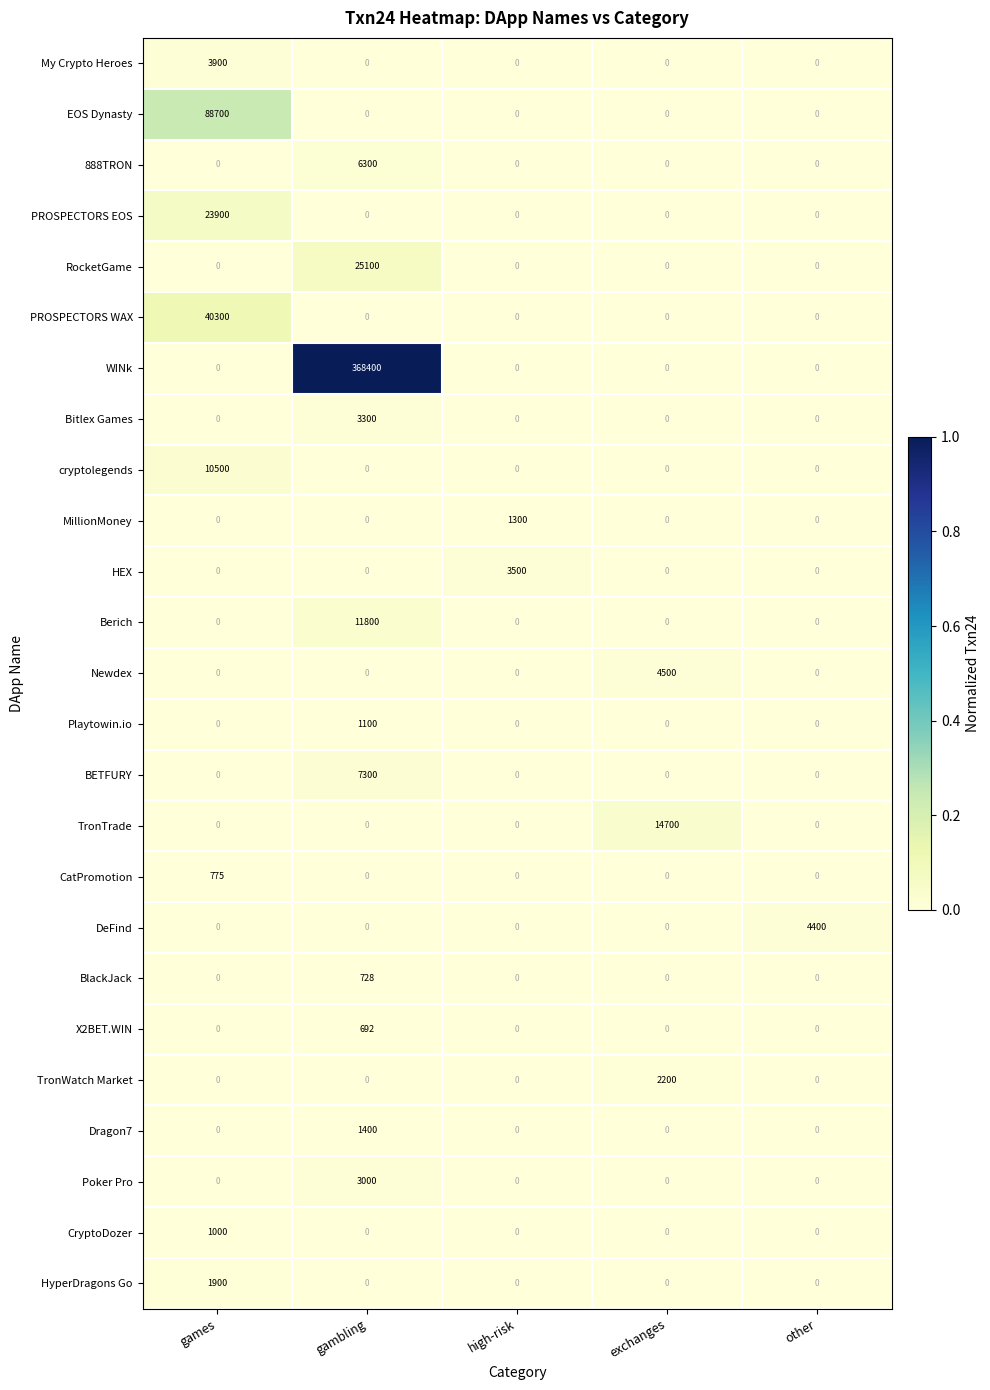

What is the sum of all PROSPECTORS WAX values?

40300